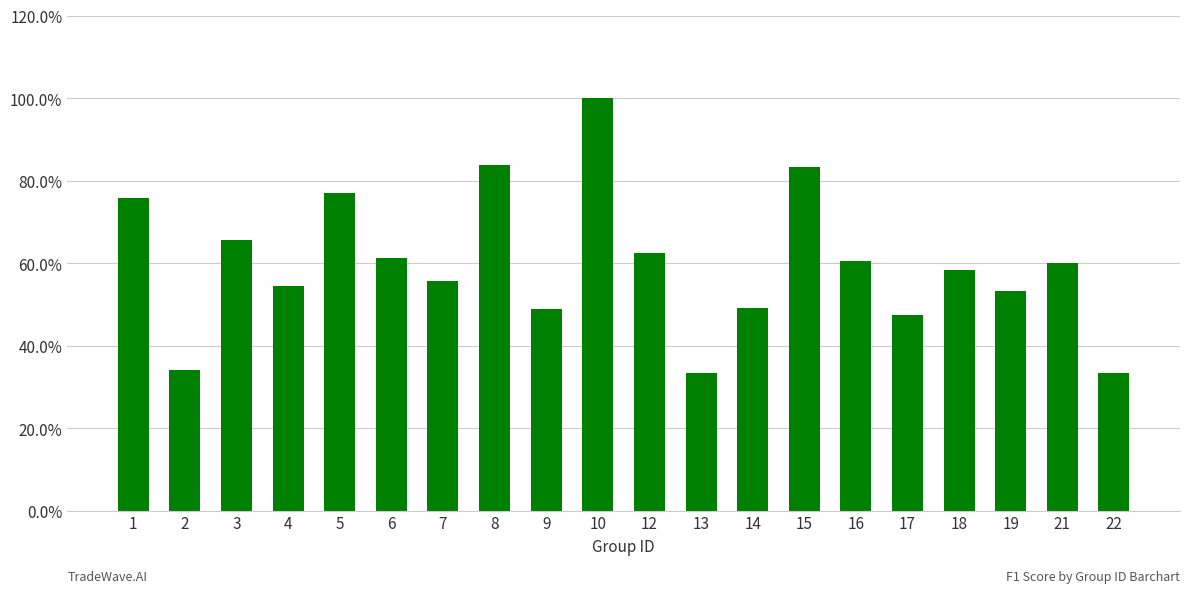

At which category does the chart reach its minimum across all series?

13